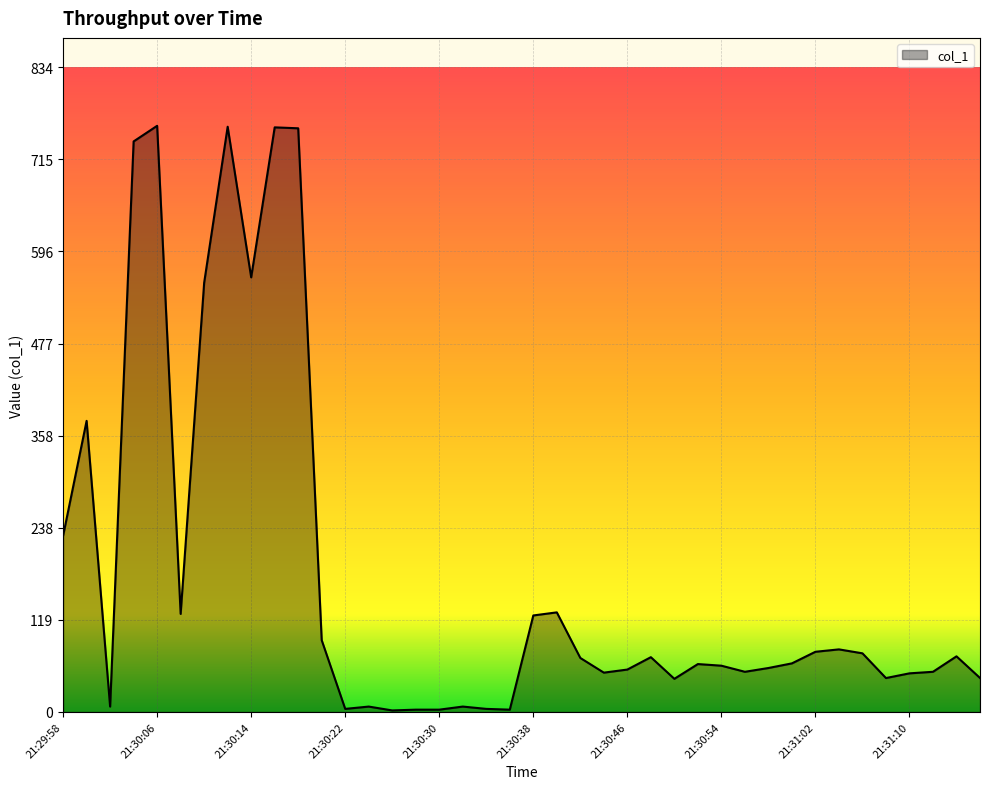

What is the maximum value shown in the chart?

758.5